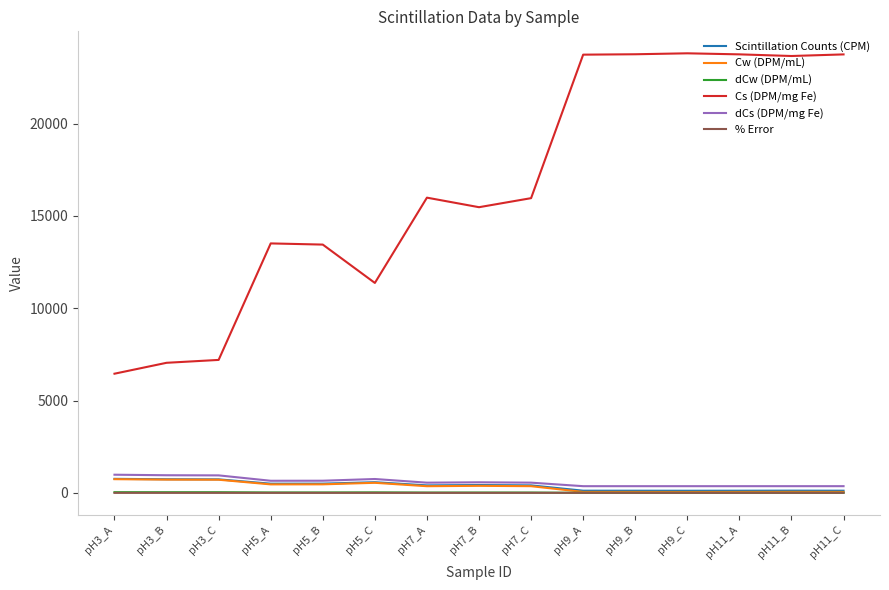

Does the chart display data point markers on the line(s)?

No